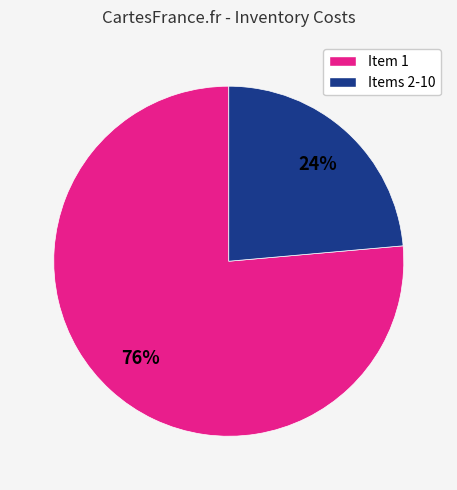

To the nearest percent, what is the average slice percentage?

50%